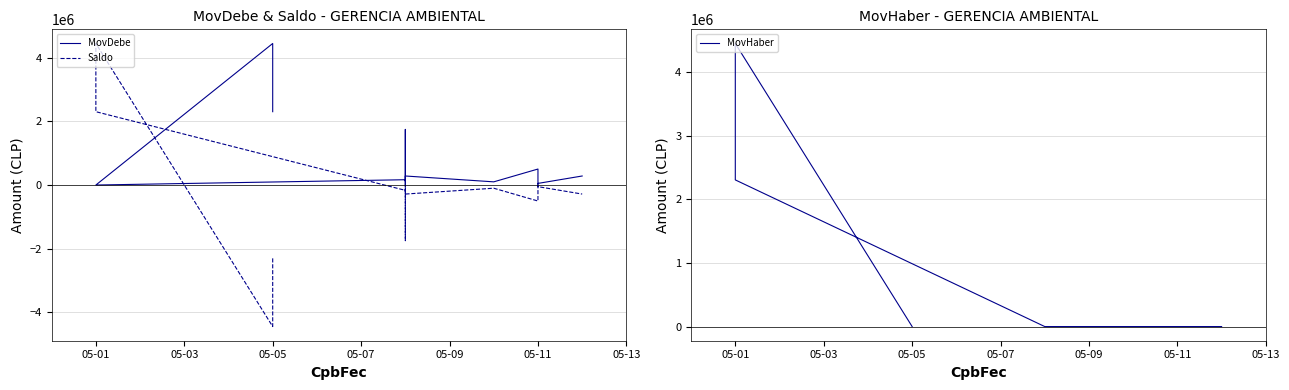

What is the greatest value displayed?

4448227